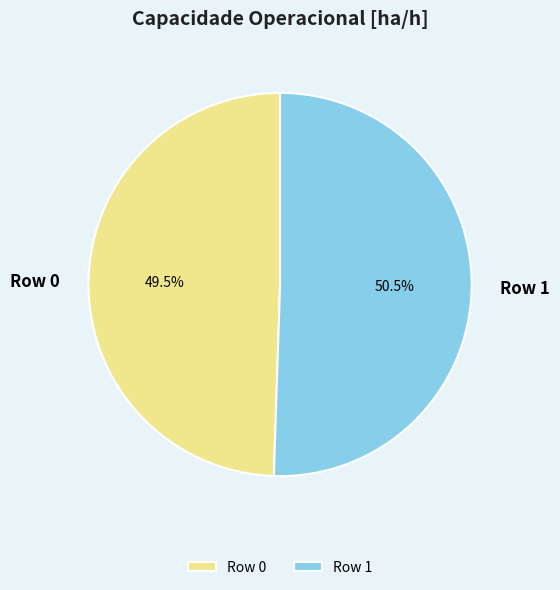

Combined, what portion of the pie is Row 0 and Row 1?

100.0%